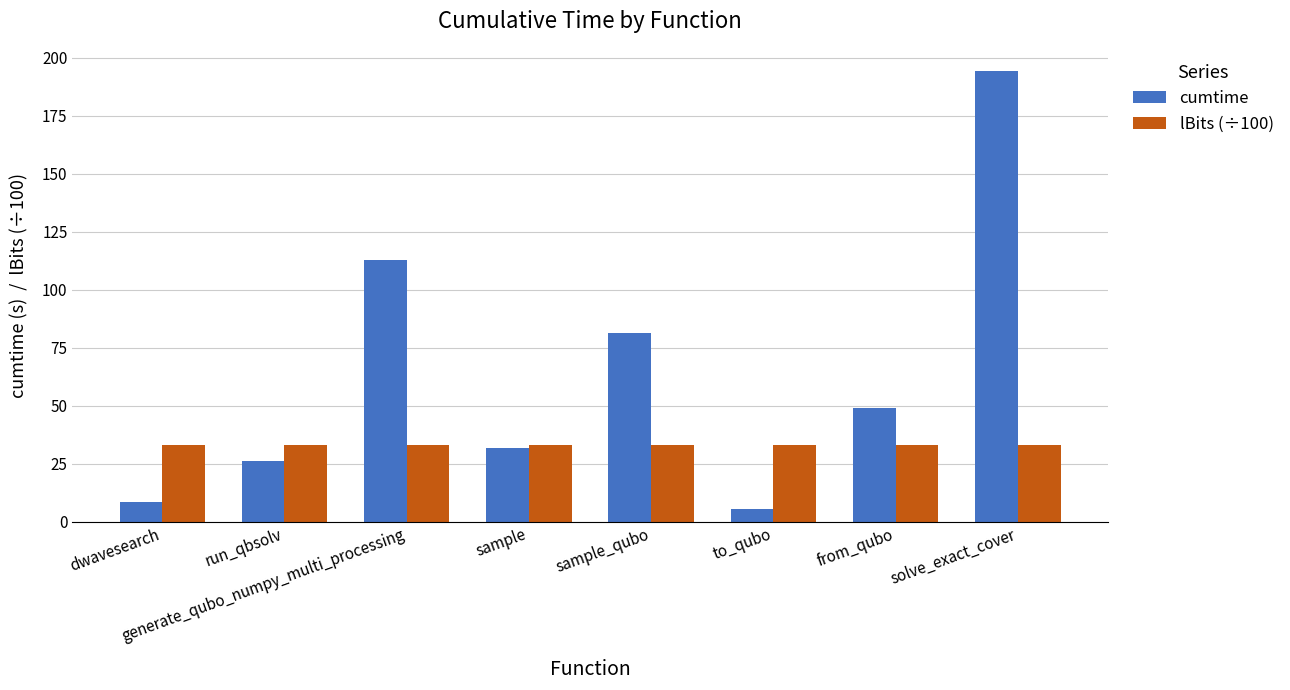

Between dwavesearch and sample_qubo, which series saw the biggest shift?

cumtime